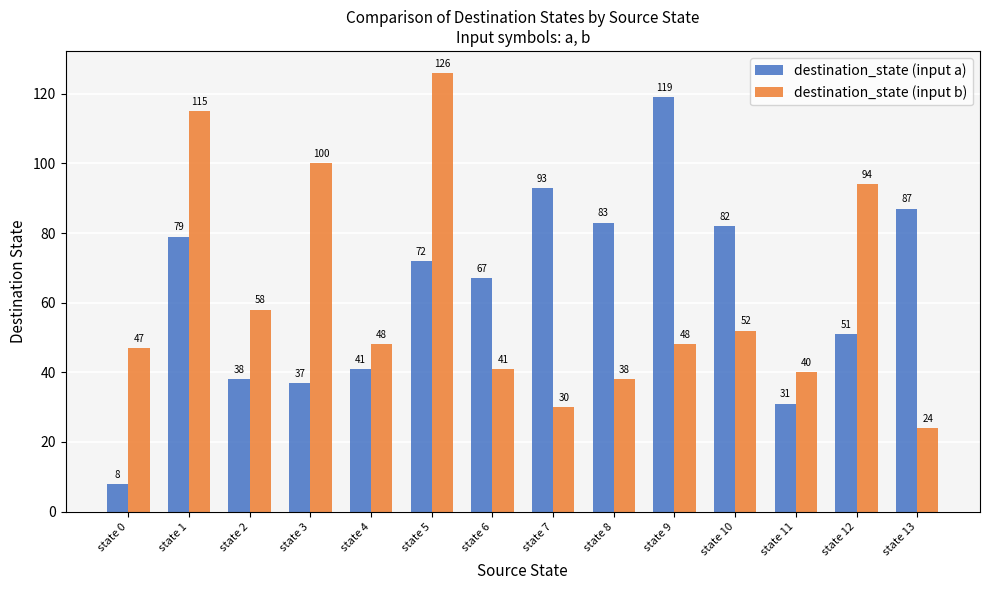

Which series has the largest range (max minus min)?

destination_state (input a)